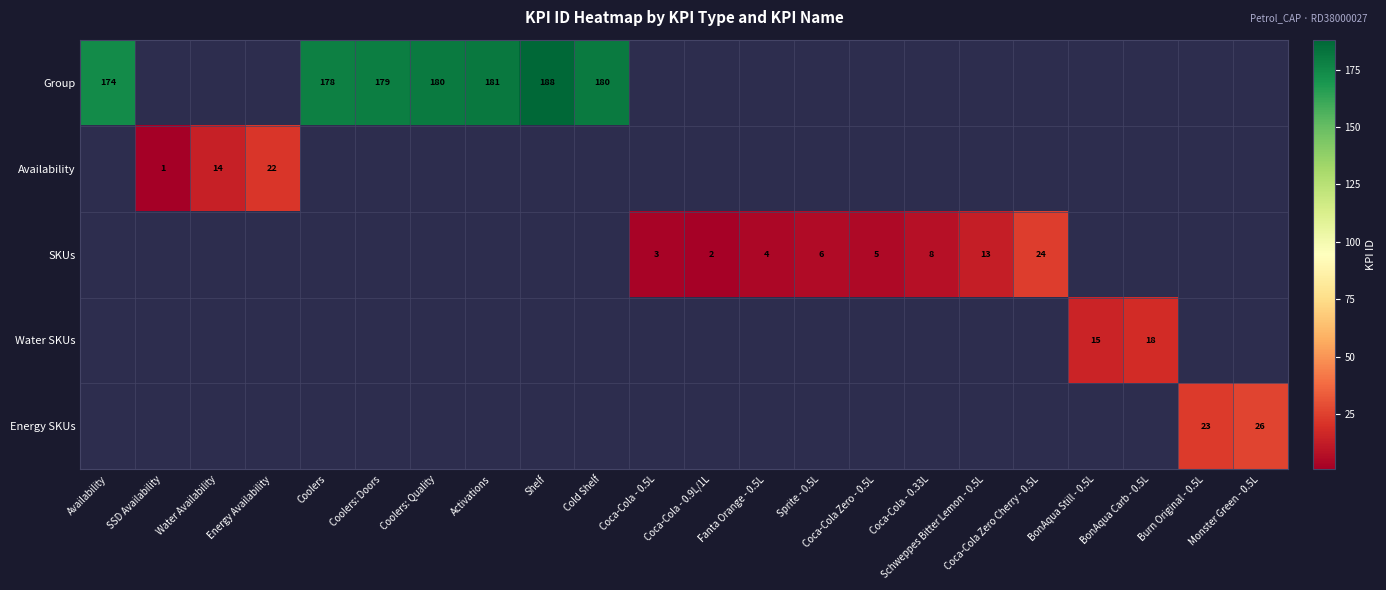

At how many categories does at least one series exceed 106?

7